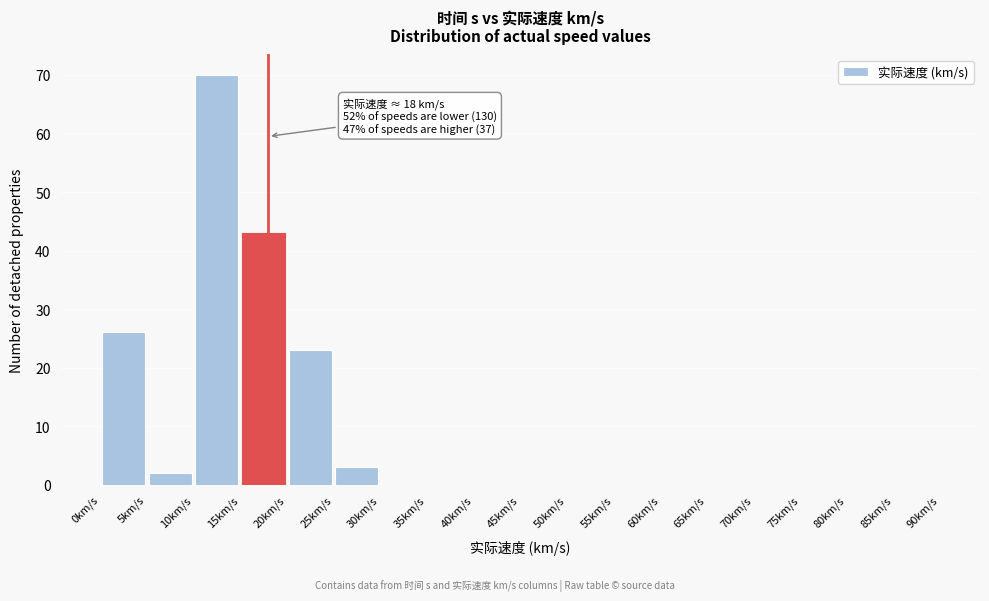

Which range on the x-axis has the tallest bar?

10 to 15